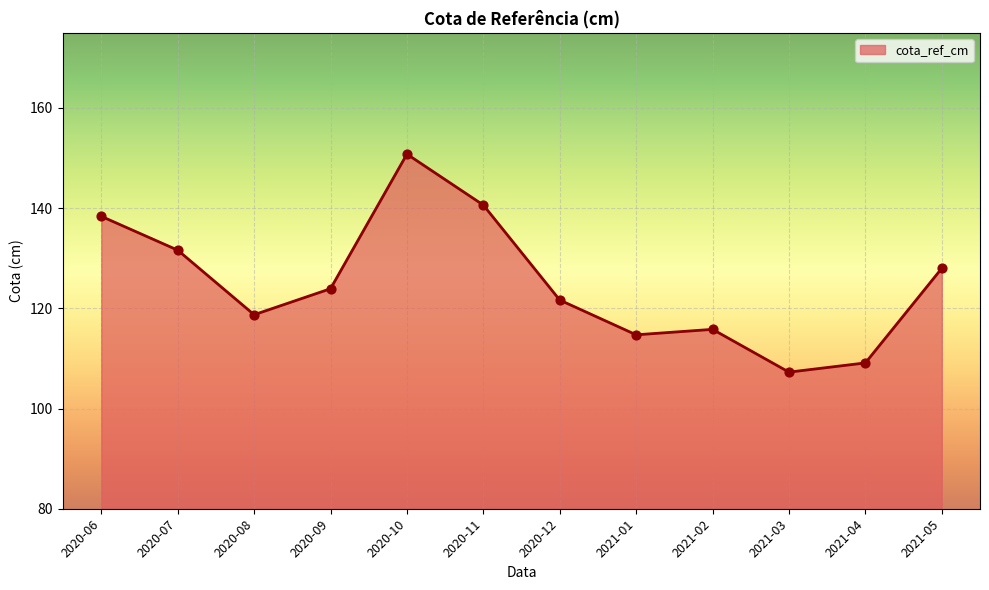

Between 2020-11 and 2021-02, which is larger?

2020-11